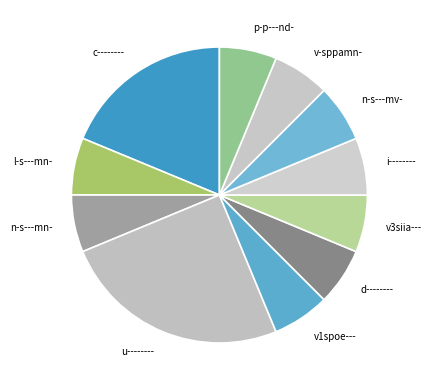

What is the ratio of the value at i-------- to the value at v3siia---?

1.0